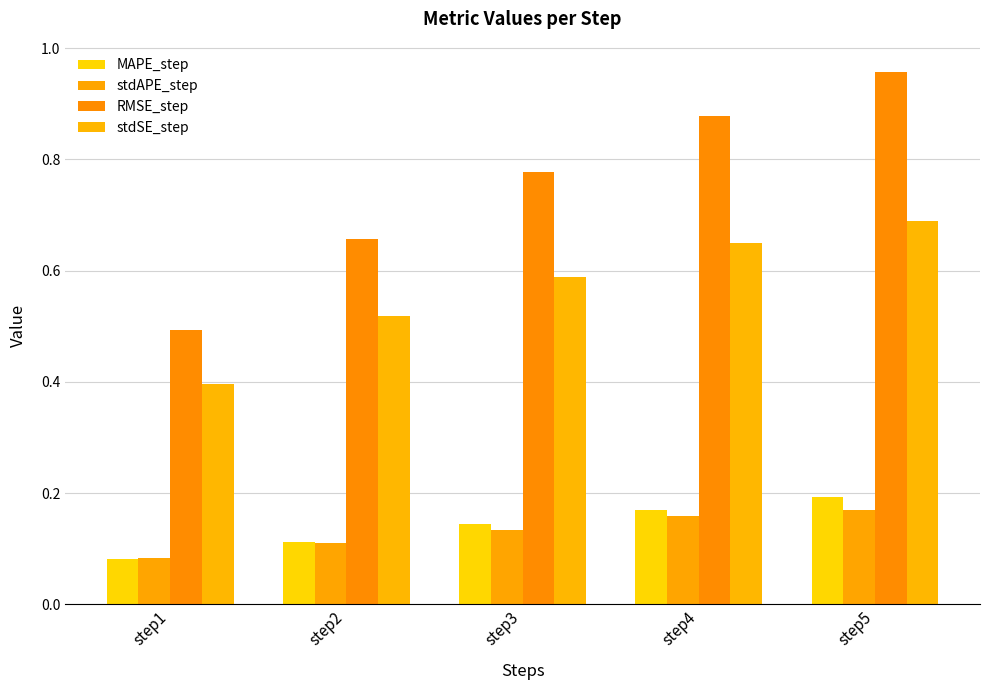

The MAPE_step series shows 0.2 at step5. True or false?

True